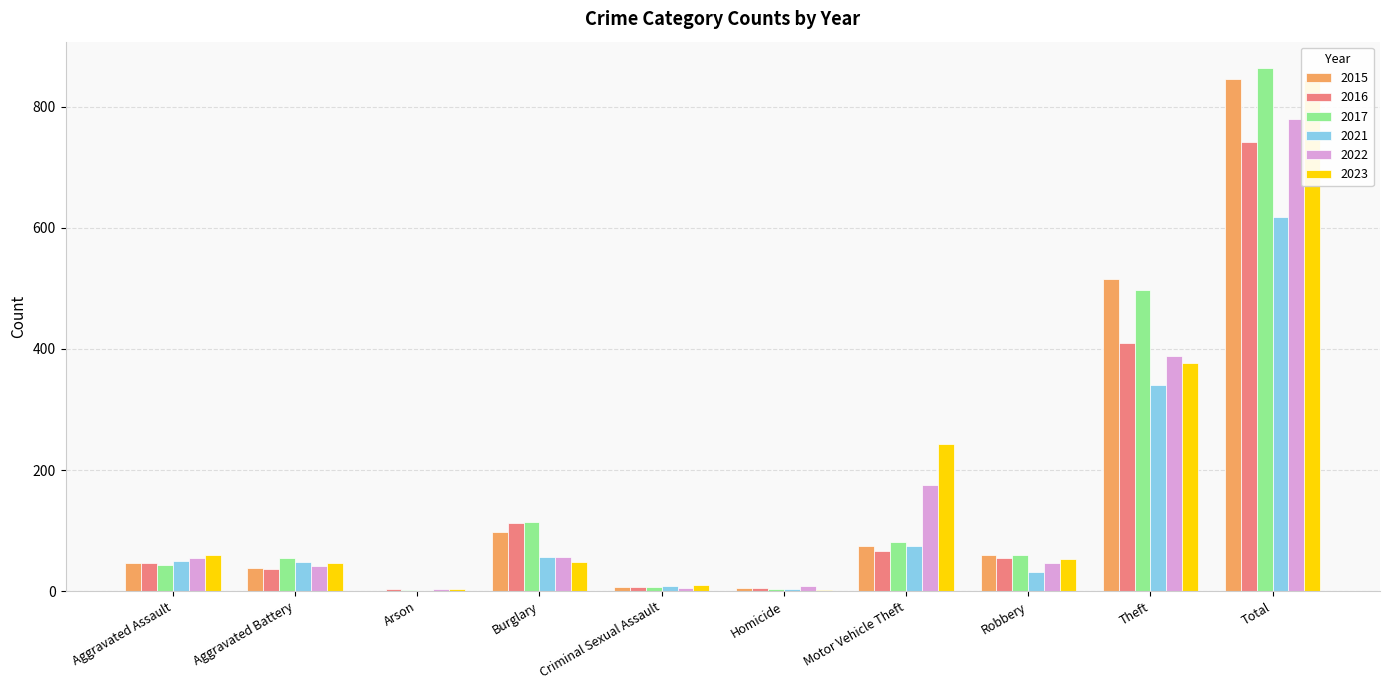

What is the difference between the second highest and second lowest values in the 2017 series?

493